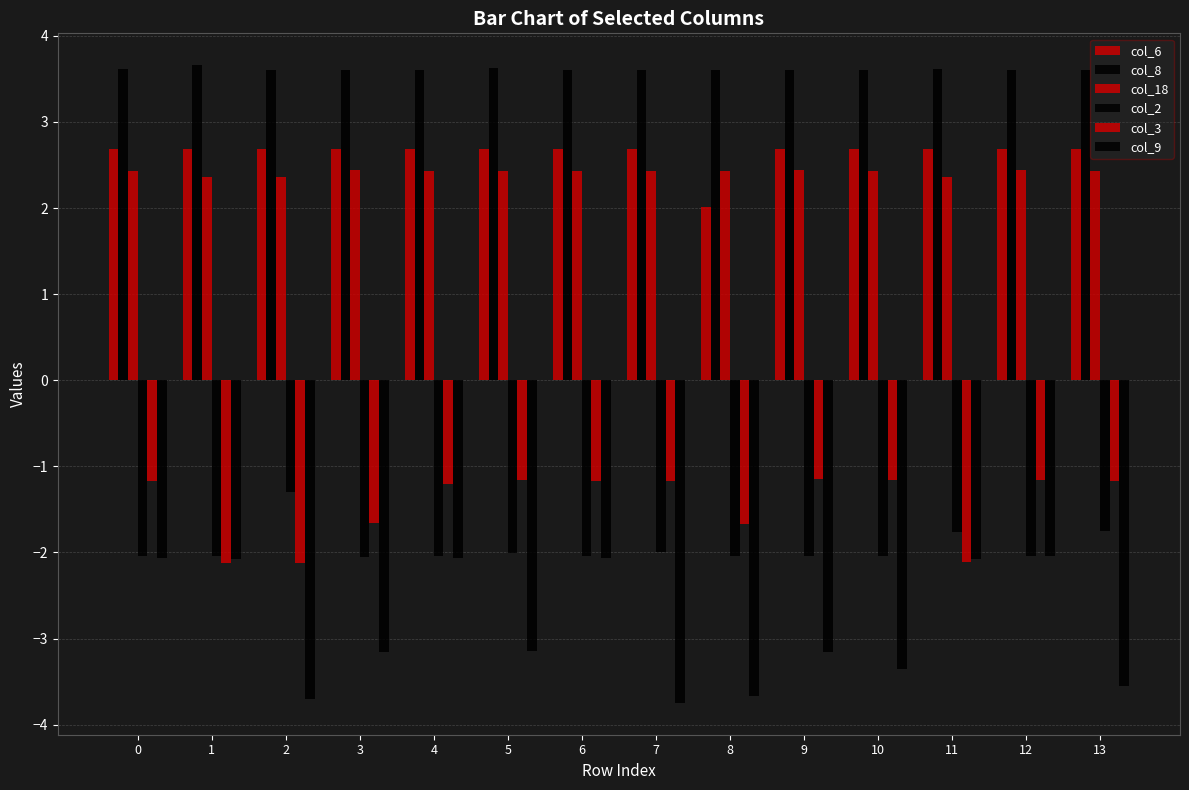

How many data points does each series have?

14